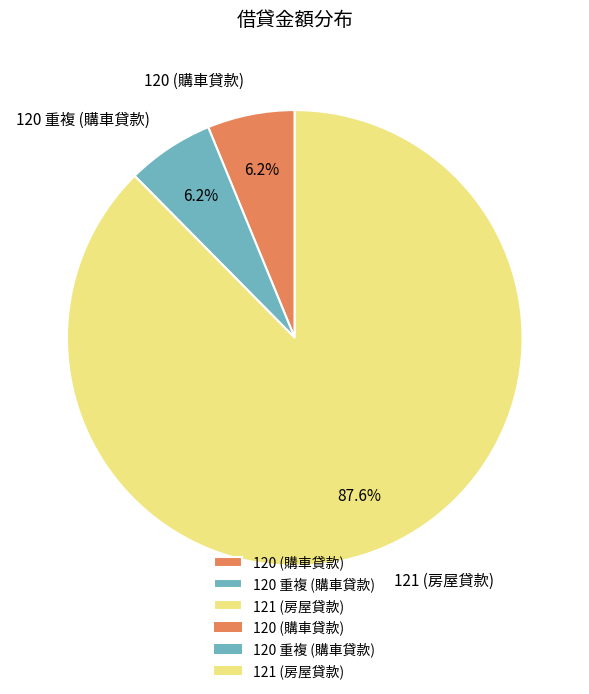

Approximately how many times larger is the value at 120 (購車貸款) compared to 120 重複 (購車貸款)?

1.0